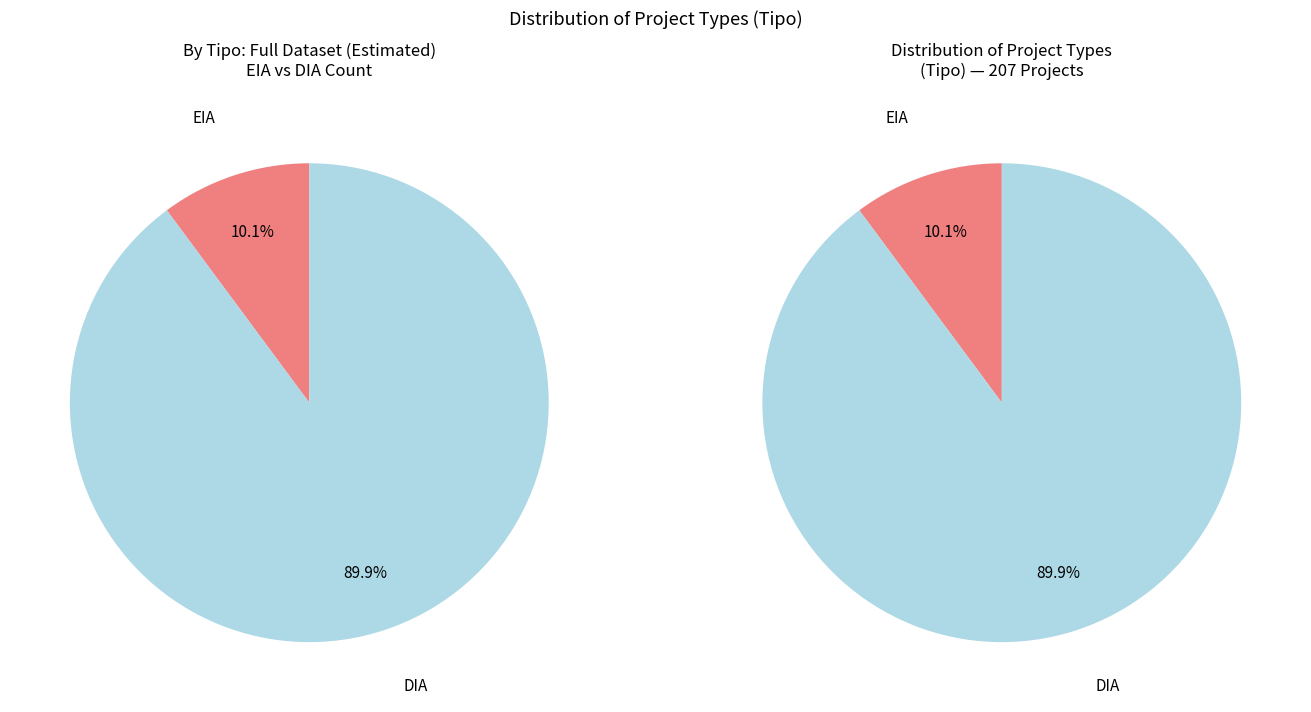

Rank the categories by value from lowest to highest.

EIA, DIA